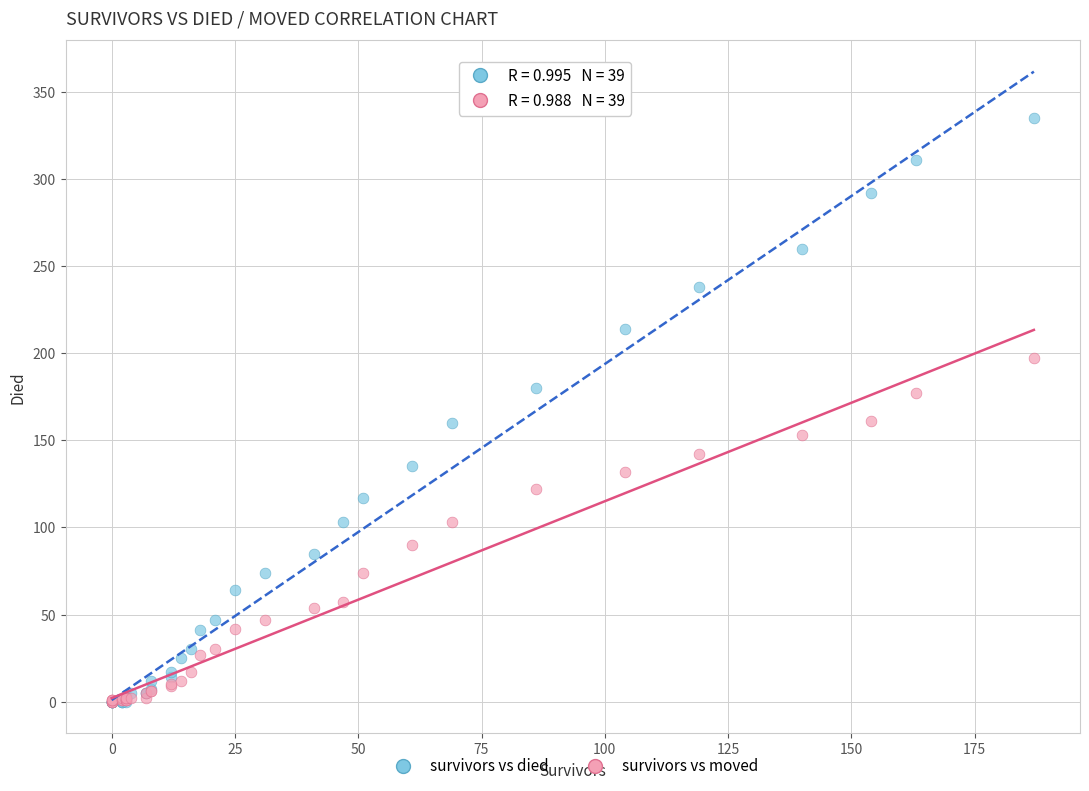

Which series contains the highest Y value?

survivors vs died